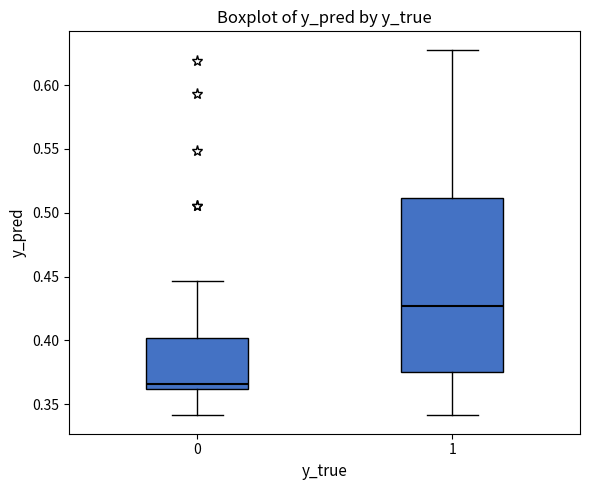

Reading left to right, transcribe this box plot: for each box, give where its median line is, the range the box spans, and where its two whiskers end, as read against the y-axis. The values are not printed on the chart, so give them approximately, as read against the axis.

0: median 0.365, box 0.360 to 0.400, whiskers 0.340 to 0.445
1: median 0.425, box 0.375 to 0.510, whiskers 0.340 to 0.630